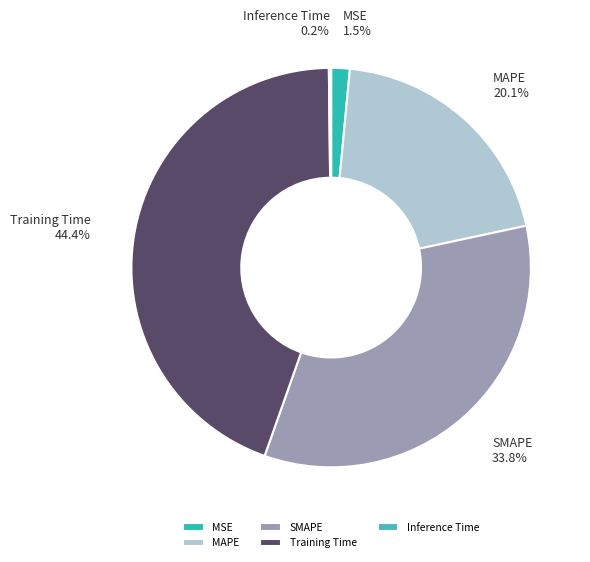

What is the largest slice in the pie chart?

Training Time